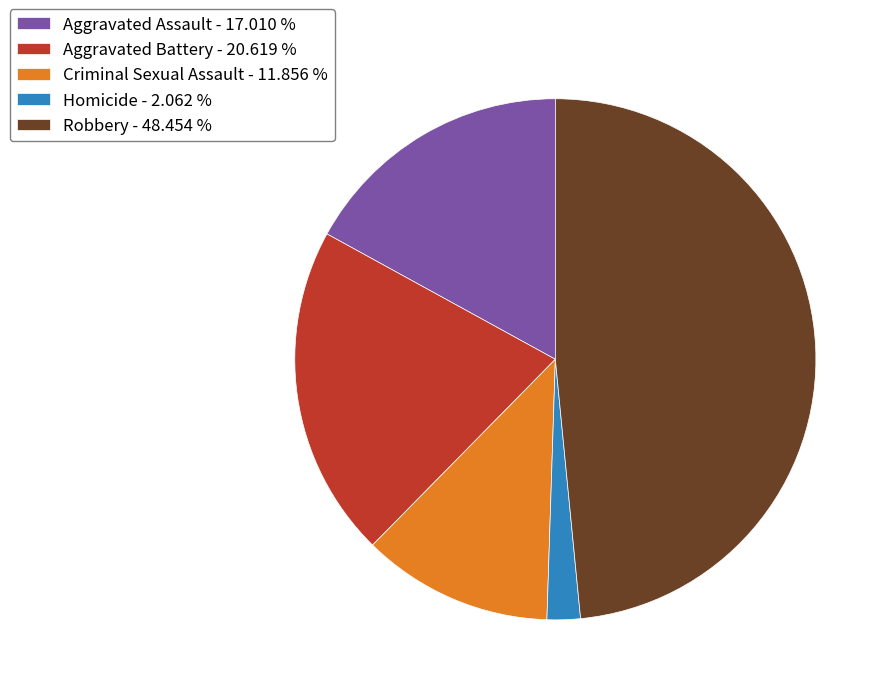

Between Aggravated Battery - 20.619 % and Robbery - 48.454 %, which is larger?

Robbery - 48.454 %